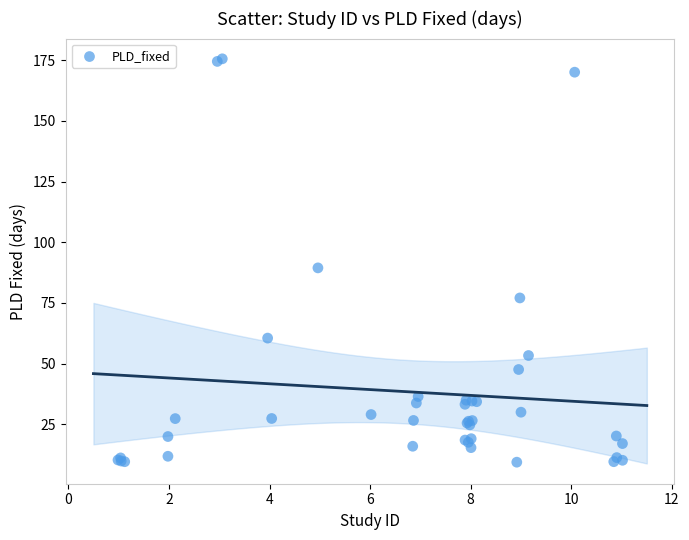

What Y value in the scatter plot is closest to 92?

89.4